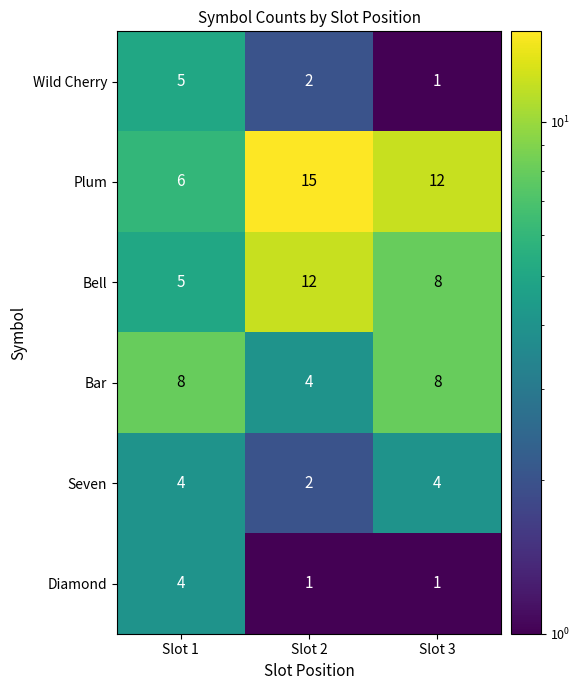

At which category is the sum across all series the highest?

Slot 2